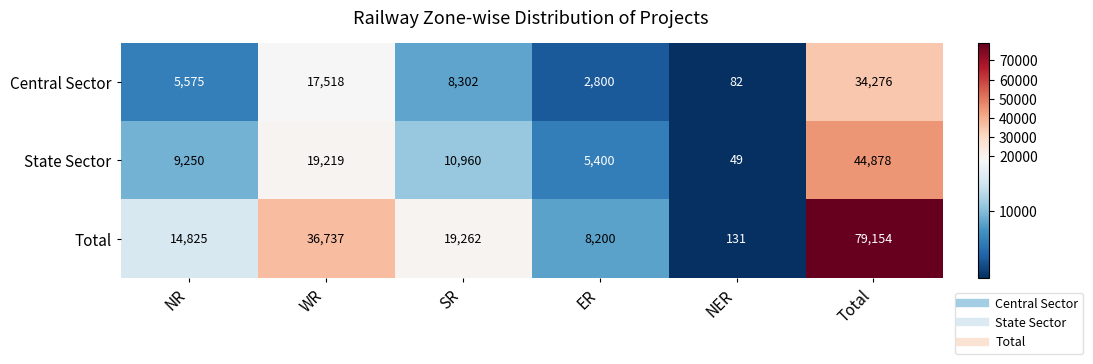

Which category has the lowest value across all series?

NER